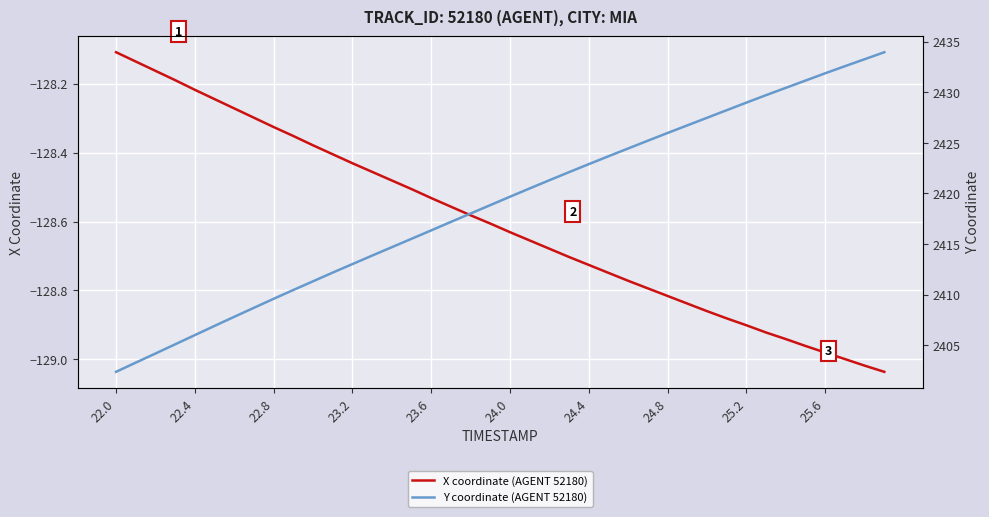

What is the sum of all X coordinate (AGENT 52180) values?

-5144.1